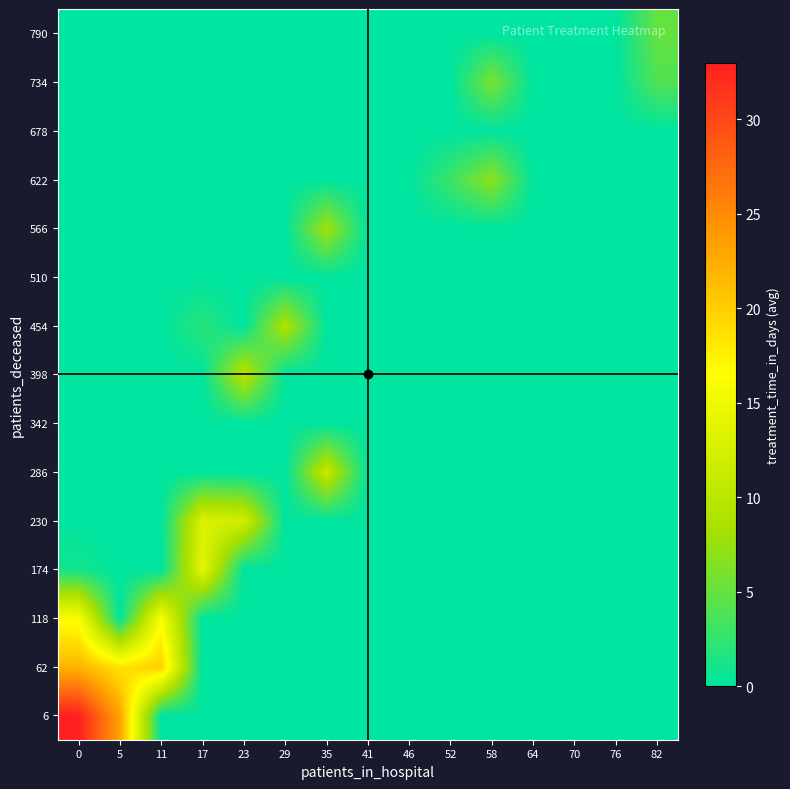

Reading left to right, transcribe all the data shown in this chart.

6: 0=33.0	5=23.2	11=0.0	17=0.0	23=0.0	29=0.0	35=0.0	41=0.0	46=0.0	52=0.0	58=0.0	64=0.0	70=0.0	76=0.0	82=0.0
62: 0=22.0	5=18.5	11=20.0	17=0.0	23=0.0	29=0.0	35=0.0	41=0.0	46=0.0	52=0.0	58=0.0	64=0.0	70=0.0	76=0.0	82=0.0
118: 0=16.0	5=0.0	11=16.0	17=0.0	23=0.0	29=0.0	35=0.0	41=0.0	46=0.0	52=0.0	58=0.0	64=0.0	70=0.0	76=0.0	82=0.0
174: 0=1.0	5=0.0	11=0.0	17=14.0	23=0.0	29=0.0	35=0.0	41=0.0	46=0.0	52=0.0	58=0.0	64=0.0	70=0.0	76=0.0	82=0.0
230: 0=0.0	5=0.0	11=0.0	17=13.0	23=12.0	29=0.0	35=0.0	41=0.0	46=0.0	52=0.0	58=0.0	64=0.0	70=0.0	76=0.0	82=0.0
286: 0=0.0	5=0.0	11=0.0	17=0.0	23=0.0	29=0.0	35=11.0	41=0.0	46=0.0	52=0.0	58=0.0	64=0.0	70=0.0	76=0.0	82=0.0
342: 0=0.0	5=0.0	11=0.0	17=0.0	23=0.0	29=0.0	35=0.0	41=0.0	46=0.0	52=0.0	58=0.0	64=0.0	70=0.0	76=0.0	82=0.0
398: 0=0.0	5=0.0	11=0.0	17=0.0	23=10.0	29=0.0	35=0.0	41=0.0	46=0.0	52=0.0	58=0.0	64=0.0	70=0.0	76=0.0	82=0.0
454: 0=0.0	5=0.0	11=0.0	17=2.0	23=0.0	29=9.0	35=0.0	41=0.0	46=0.0	52=0.0	58=0.0	64=0.0	70=0.0	76=0.0	82=0.0
510: 0=0.0	5=0.0	11=0.0	17=0.0	23=0.0	29=0.0	35=0.0	41=0.0	46=0.0	52=0.0	58=0.0	64=0.0	70=0.0	76=0.0	82=0.0
566: 0=0.0	5=0.0	11=0.0	17=0.0	23=0.0	29=0.0	35=8.0	41=0.0	46=0.0	52=0.0	58=0.0	64=0.0	70=0.0	76=0.0	82=0.0
622: 0=0.0	5=0.0	11=0.0	17=0.0	23=0.0	29=0.0	35=0.0	41=0.0	46=0.0	52=3.0	58=7.0	64=0.0	70=0.0	76=0.0	82=0.0
678: 0=0.0	5=0.0	11=0.0	17=0.0	23=0.0	29=0.0	35=0.0	41=0.0	46=0.0	52=0.0	58=0.0	64=0.0	70=0.0	76=0.0	82=0.0
734: 0=0.0	5=0.0	11=0.0	17=0.0	23=0.0	29=0.0	35=0.0	41=0.0	46=0.0	52=0.0	58=6.0	64=0.0	70=0.0	76=0.0	82=4.0
790: 0=0.0	5=0.0	11=0.0	17=0.0	23=0.0	29=0.0	35=0.0	41=0.0	46=0.0	52=0.0	58=0.0	64=0.0	70=0.0	76=0.0	82=5.0